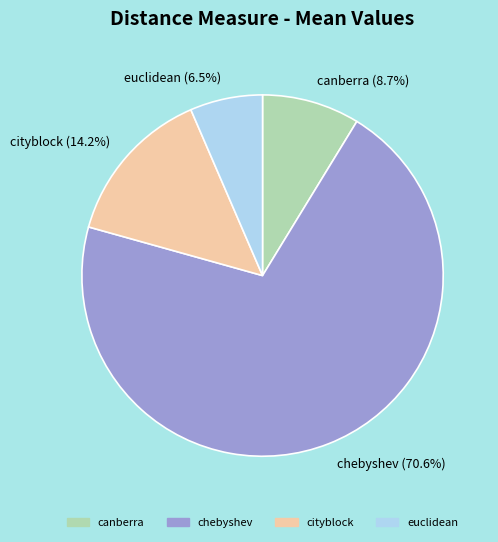

Is it true that chebyshev is 71% of the pie?

True